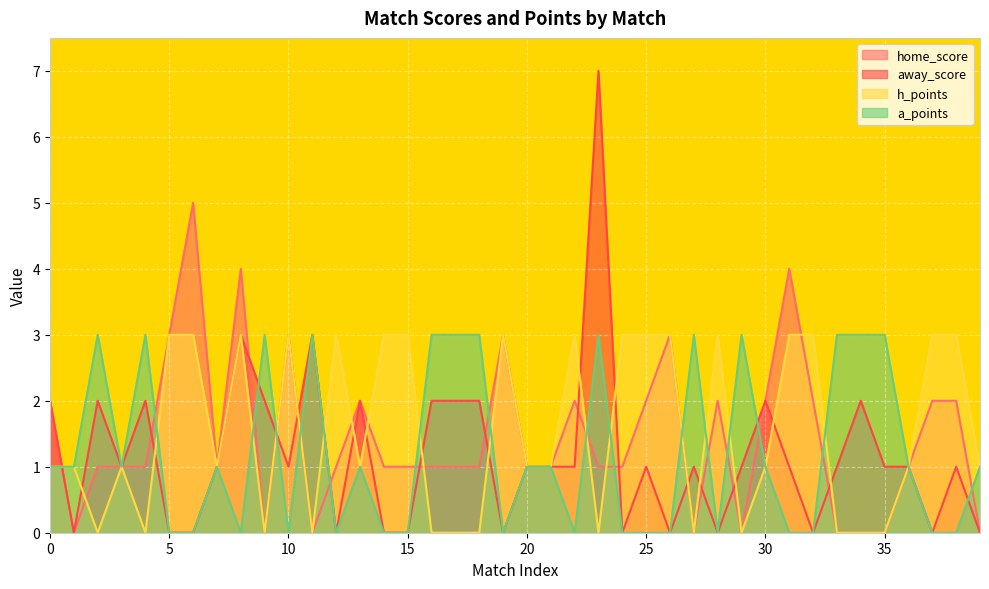

List the series in order of their peak value, highest first.

away_score, home_score, h_points, a_points